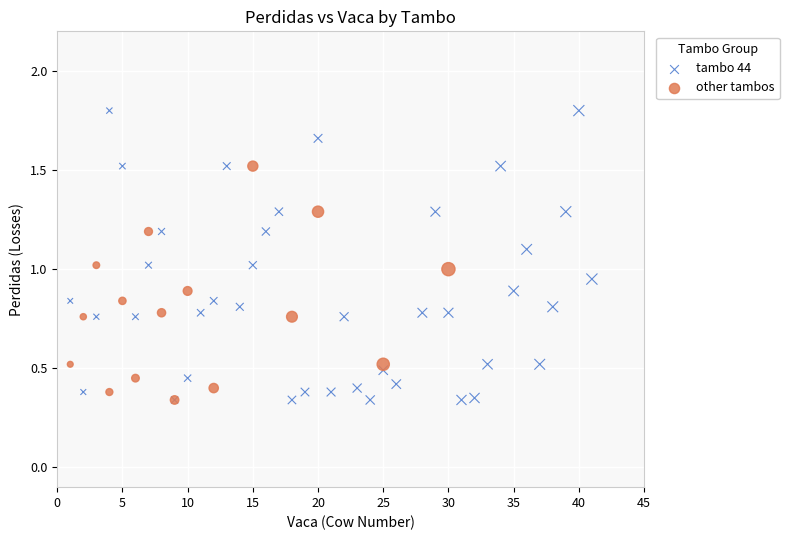

Which series contains the highest Y value?

tambo 44